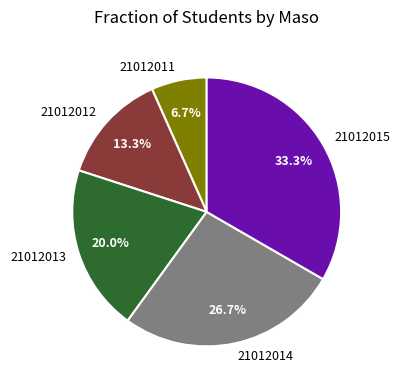

Rank the categories by value from lowest to highest.

21012011, 21012012, 21012013, 21012014, 21012015